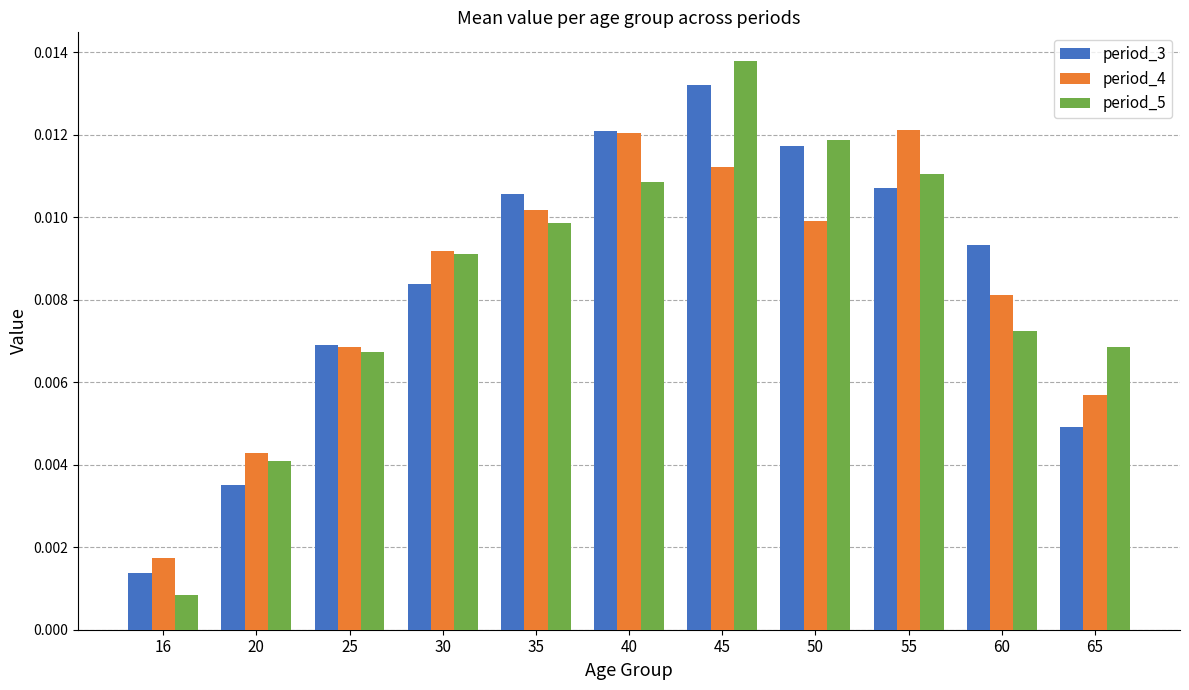

Which series has the widest spread of values?

period_5